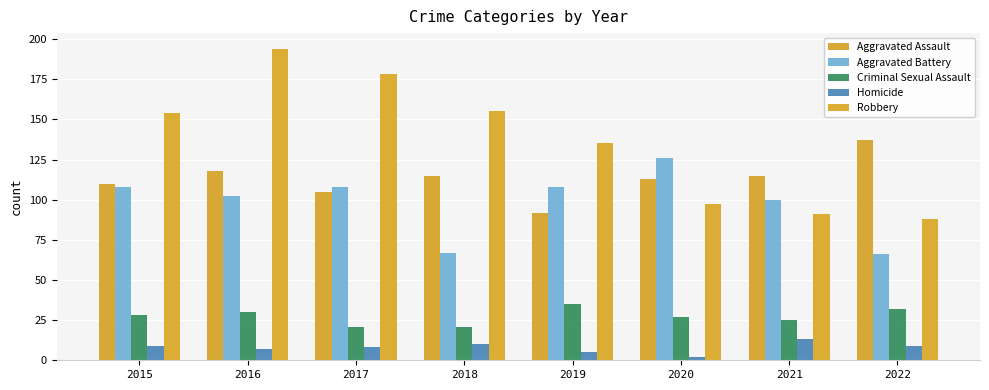

What is the sum of all Aggravated Battery values?

785